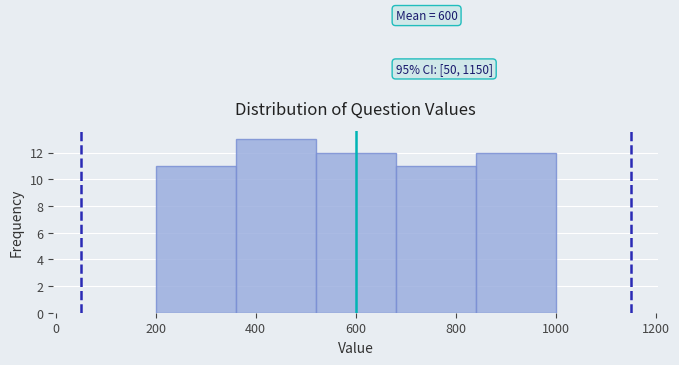

Over which range of the x-axis is the bar tallest?

360 to 520